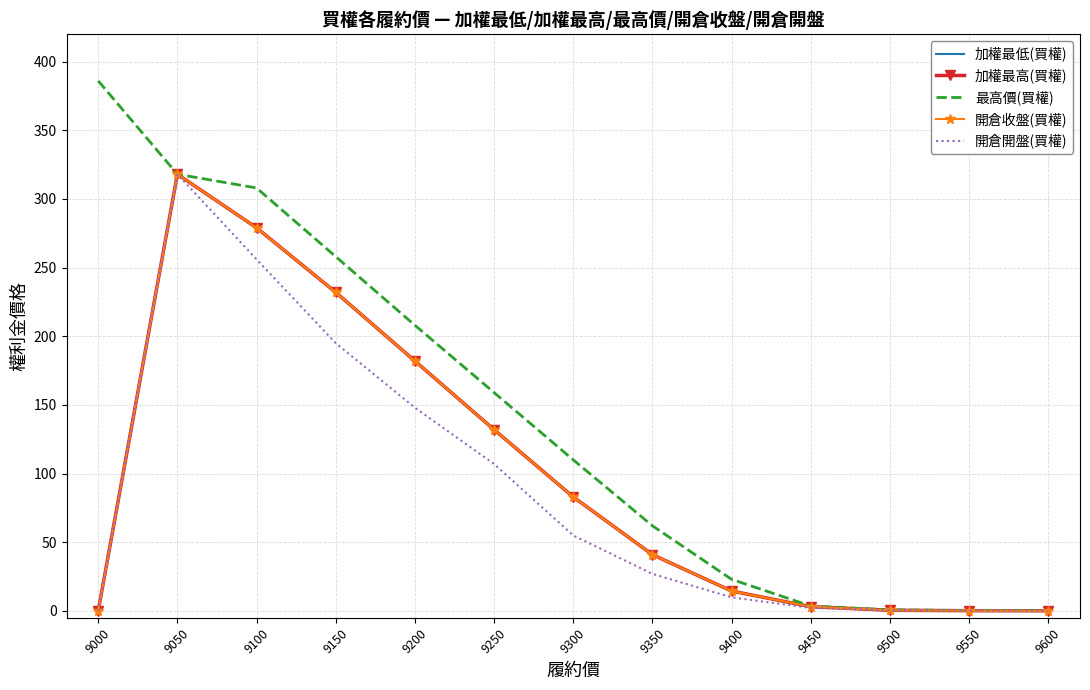

Reading left to right, list all the values displayed in this chart.

加權最低(買權): 9000=0.0	9050=318.0	9100=279.0	9150=232.0	9200=182.0	9250=132.0	9300=83.0	9350=41.0	9400=14.5	9450=3.1	9500=0.5	9550=0.2	9600=0.1
加權最高(買權): 9000=0.0	9050=318.0	9100=279.0	9150=232.0	9200=182.0	9250=132.0	9300=83.0	9350=41.0	9400=14.5	9450=3.1	9500=0.5	9550=0.2	9600=0.1
最高價(買權): 9000=386.0	9050=318.0	9100=308.0	9150=258.0	9200=208.0	9250=159.0	9300=110.0	9350=62.0	9400=23.0	9450=3.6	9500=0.8	9550=0.3	9600=0.3
開倉收盤(買權): 9000=0.0	9050=318.0	9100=279.0	9150=232.0	9200=182.0	9250=132.0	9300=83.0	9350=41.0	9400=14.5	9450=3.1	9500=0.5	9550=0.2	9600=0.1
開倉開盤(買權): 9000=0.0	9050=318.0	9100=256.0	9150=195.0	9200=148.0	9250=107.0	9300=55.0	9350=27.0	9400=9.9	9450=2.2	9500=0.7	9550=0.3	9600=0.3